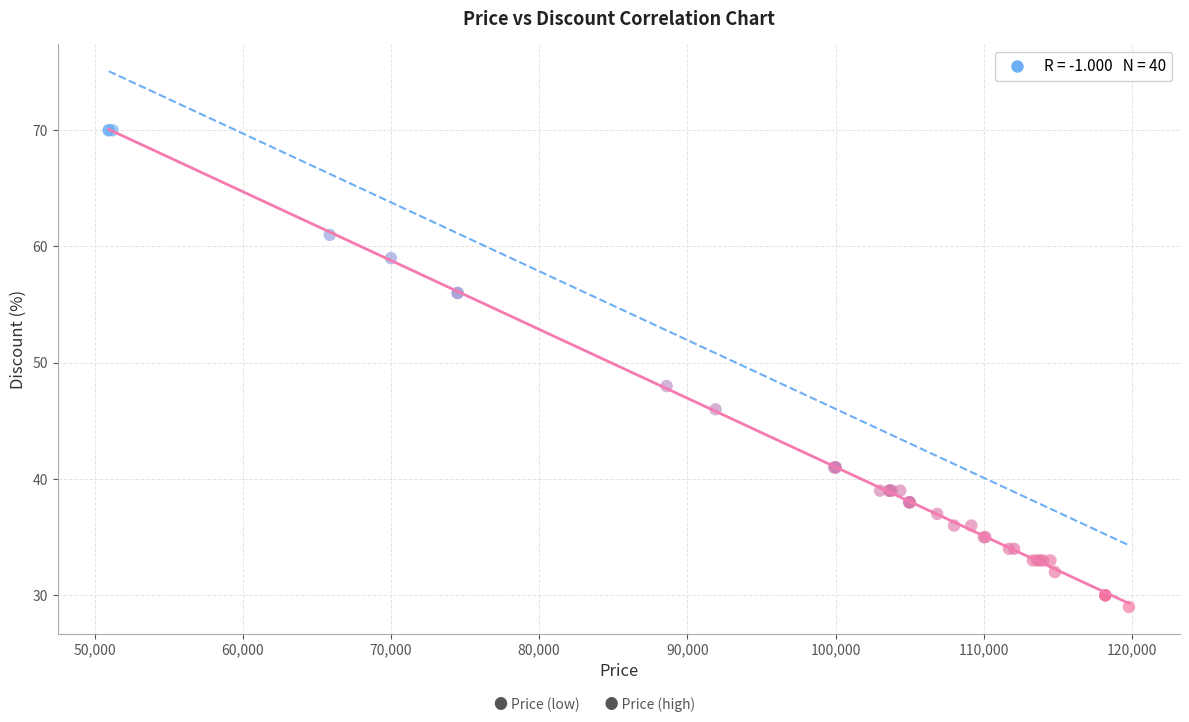

What Y value in the scatter plot is closest to 49?

48